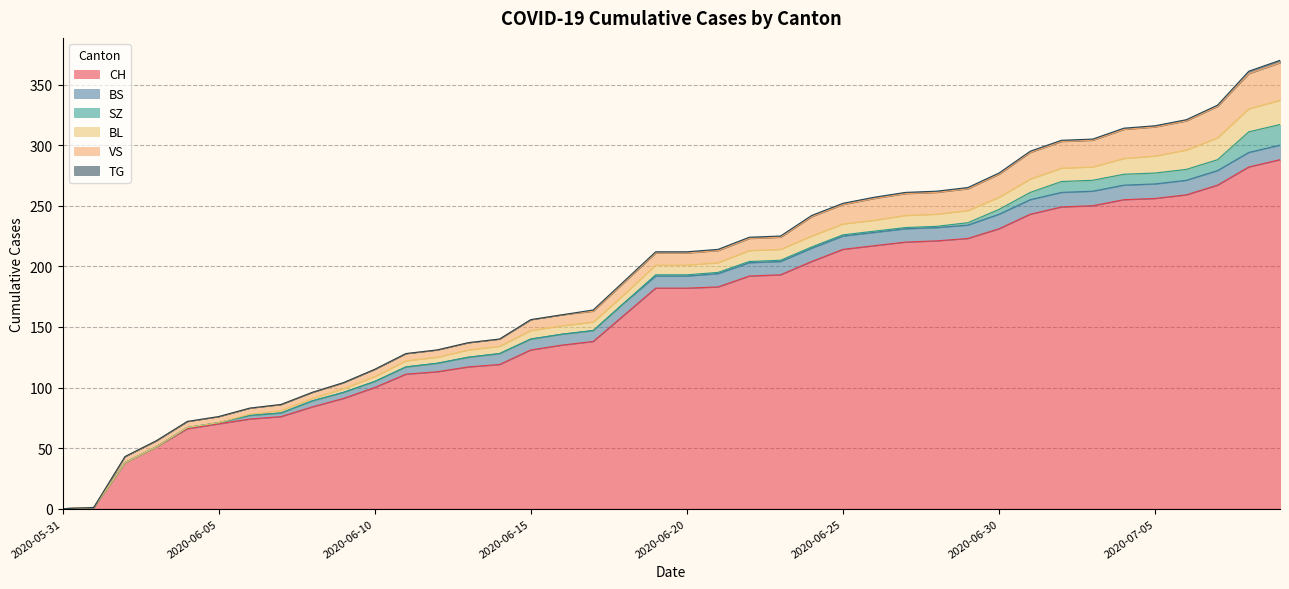

At how many categories does at least one series exceed 44?

37